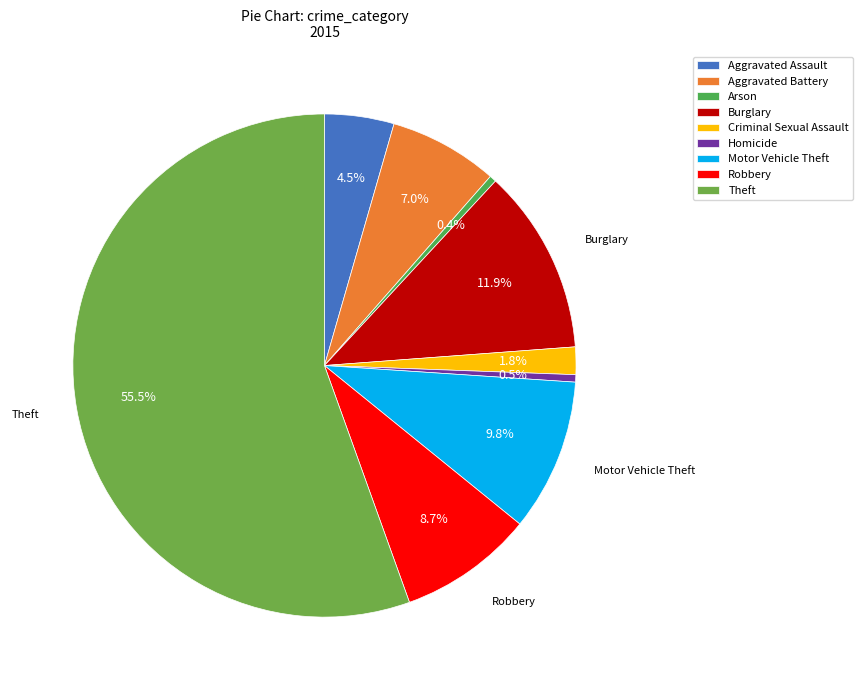

Rank the categories by value from highest to lowest.

Theft, Burglary, Motor Vehicle Theft, Robbery, Aggravated Battery, Aggravated Assault, Criminal Sexual Assault, Homicide, Arson